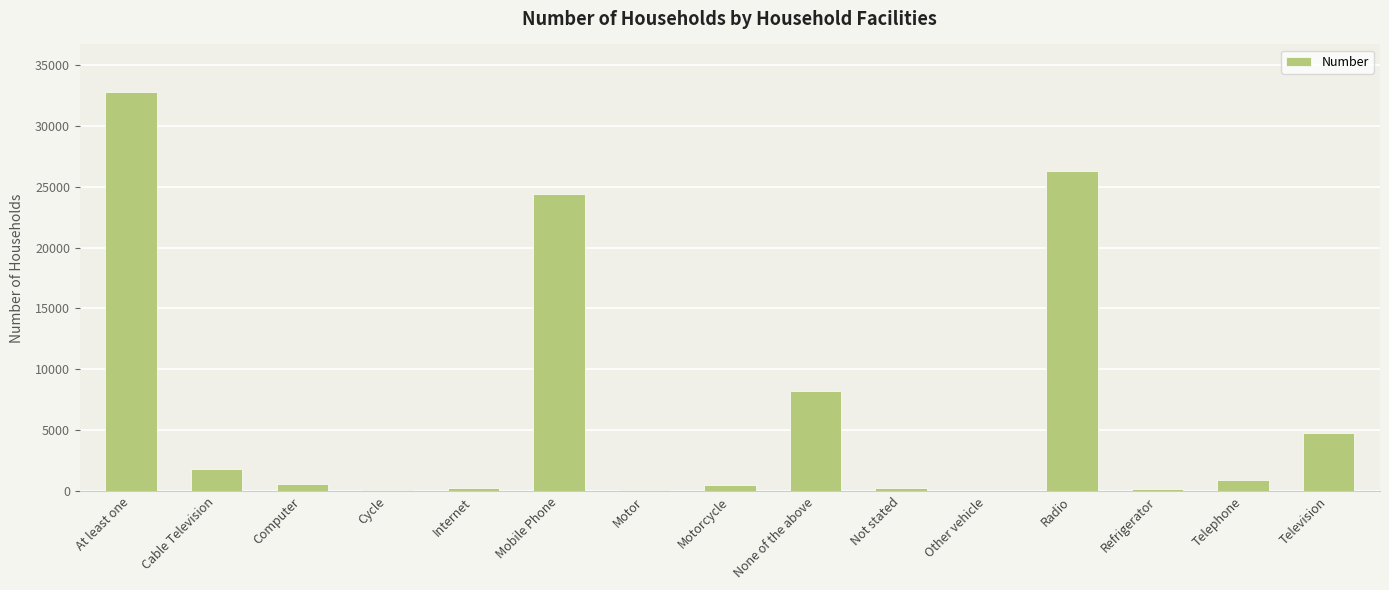

At which category does the chart reach its peak across all series?

At least one